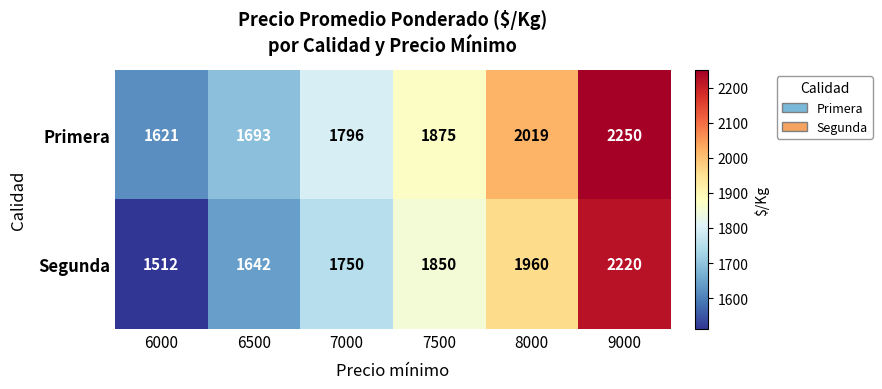

Reading right to left, transcribe all the data shown in this chart.

Primera: 9000=2250	8000=2019	7500=1875	7000=1796	6500=1693	6000=1621
Segunda: 9000=2220	8000=1960	7500=1850	7000=1750	6500=1642	6000=1512